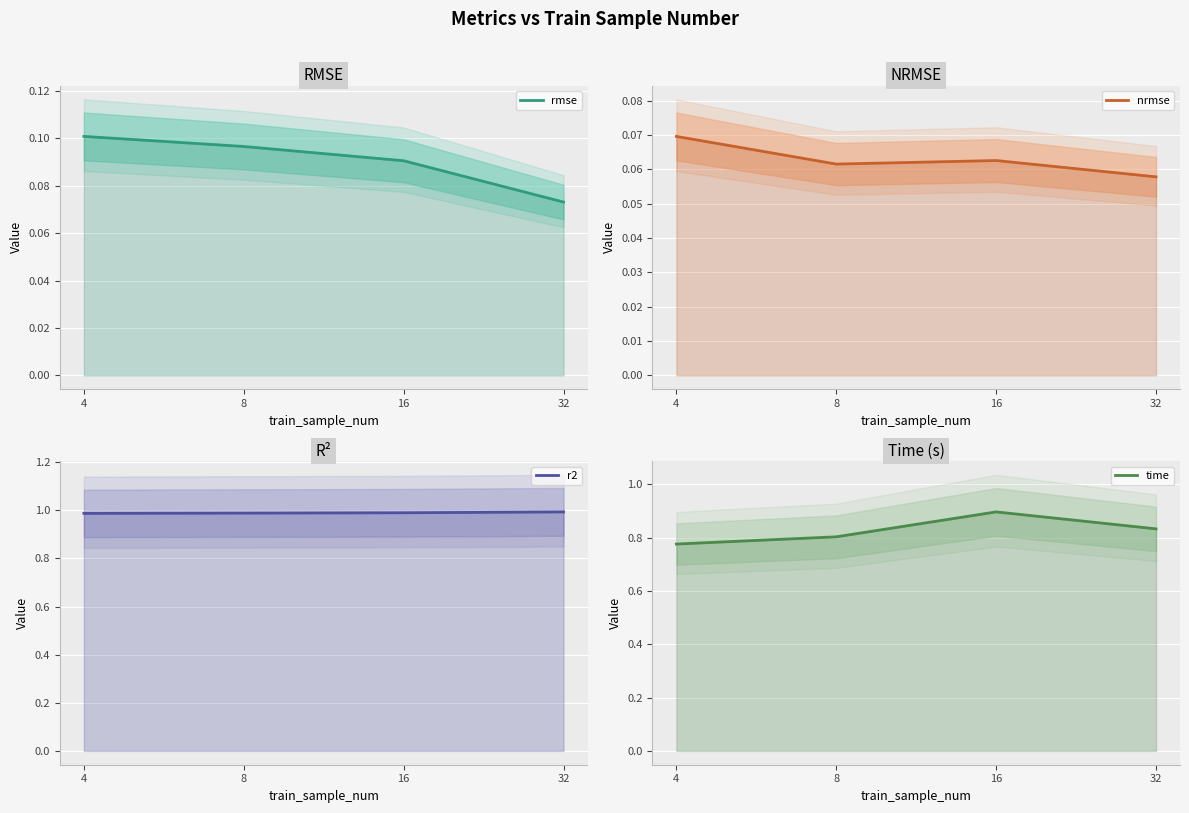

Which series changed the most between 16 and 32?

time